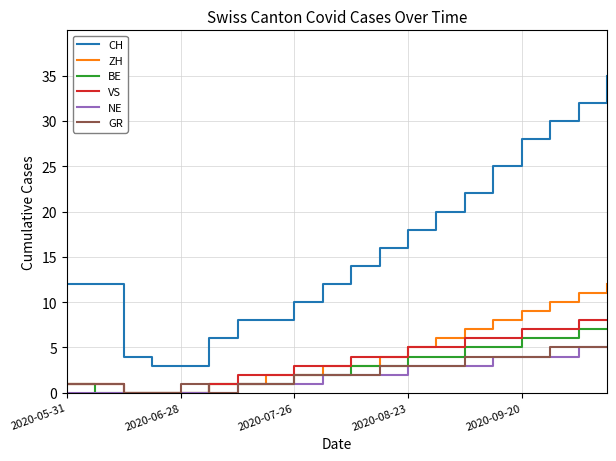

True or false: ZH and CH intersect in this chart.

False